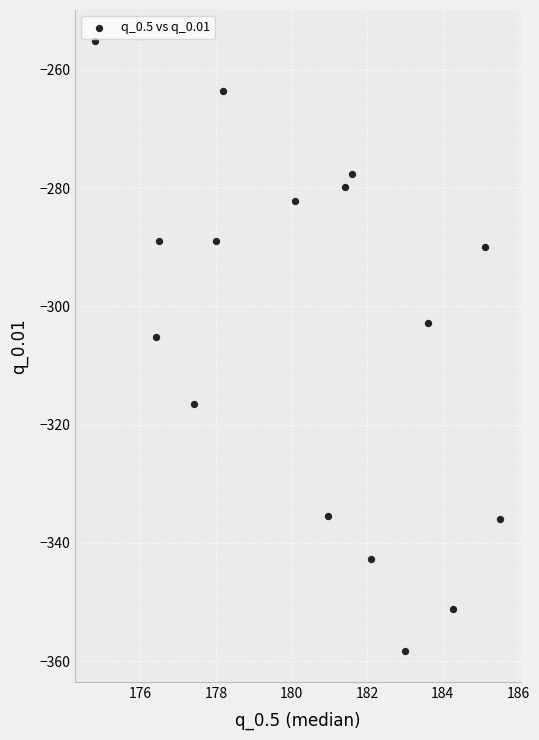

What is the range of X values (max minus min)?

10.7